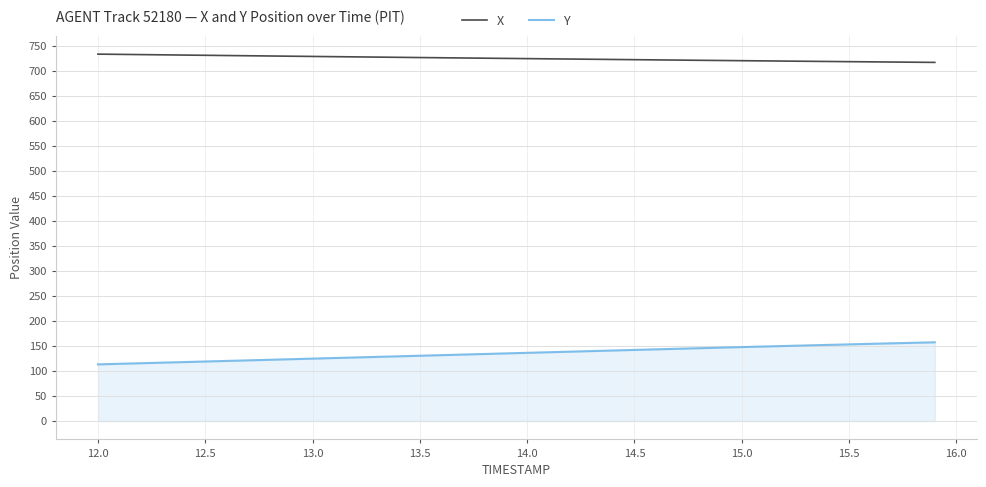

Does the chart have visible grid lines?

Yes